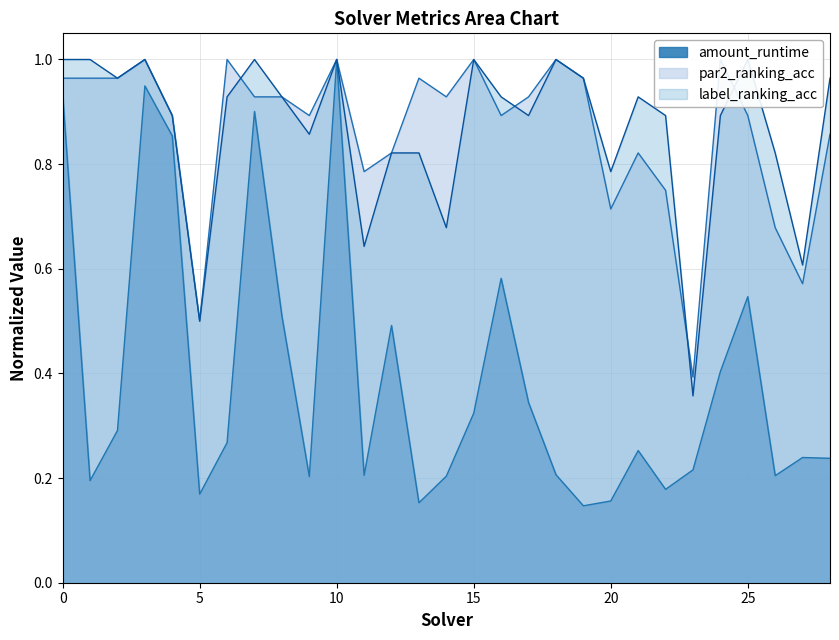

Reading right to left, list all the values displayed in this chart.

amount_runtime: 28=0.2	27=0.2	26=0.2	25=0.5	24=0.4	23=0.2	22=0.2	21=0.3	20=0.2	19=0.1	18=0.2	17=0.3	16=0.6	15=0.3	14=0.2	13=0.2	12=0.5	11=0.2	10=1.0	9=0.2	8=0.5	7=0.9	6=0.3	5=0.2	4=0.9	3=0.9	2=0.3	1=0.2	0=0.9
par2_ranking_acc: 28=0.9	27=0.6	26=0.7	25=0.9	24=1.0	23=0.4	22=0.8	21=0.8	20=0.7	19=1.0	18=1.0	17=0.9	16=0.9	15=1.0	14=0.9	13=1.0	12=0.8	11=0.8	10=1.0	9=0.9	8=0.9	7=0.9	6=1.0	5=0.5	4=0.9	3=1.0	2=1.0	1=1.0	0=1.0
label_ranking_acc: 28=1.0	27=0.6	26=0.8	25=1.0	24=0.9	23=0.4	22=0.9	21=0.9	20=0.8	19=1.0	18=1.0	17=0.9	16=0.9	15=1.0	14=0.7	13=0.8	12=0.8	11=0.6	10=1.0	9=0.9	8=0.9	7=1.0	6=0.9	5=0.5	4=0.9	3=1.0	2=1.0	1=1.0	0=1.0